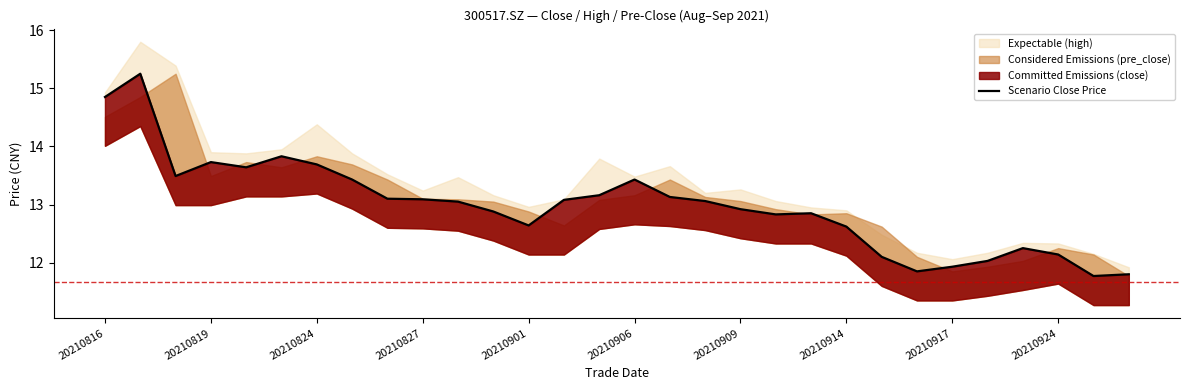

What is the average value?

13.0